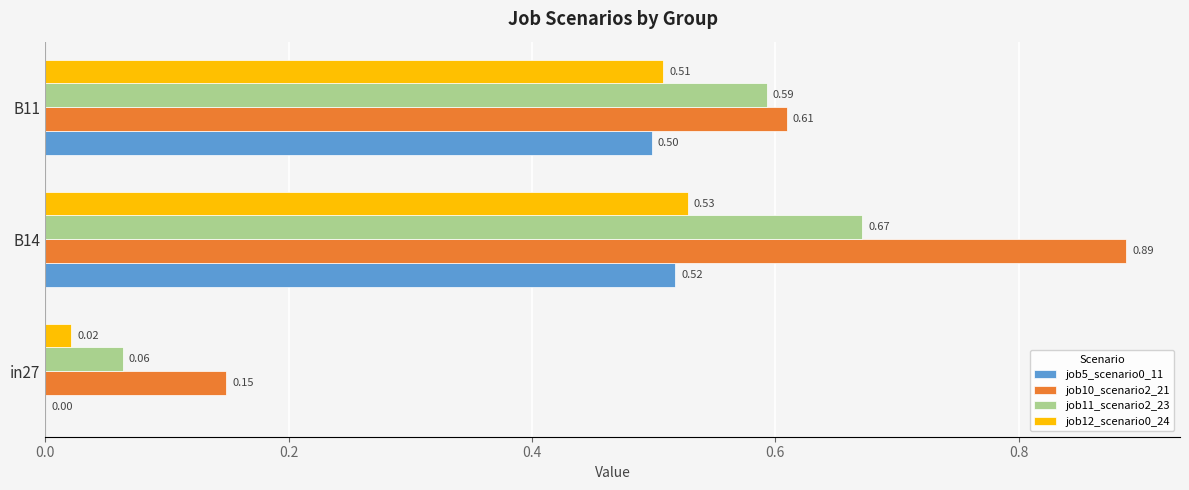

Which series has the largest total across all categories?

job10_scenario2_21